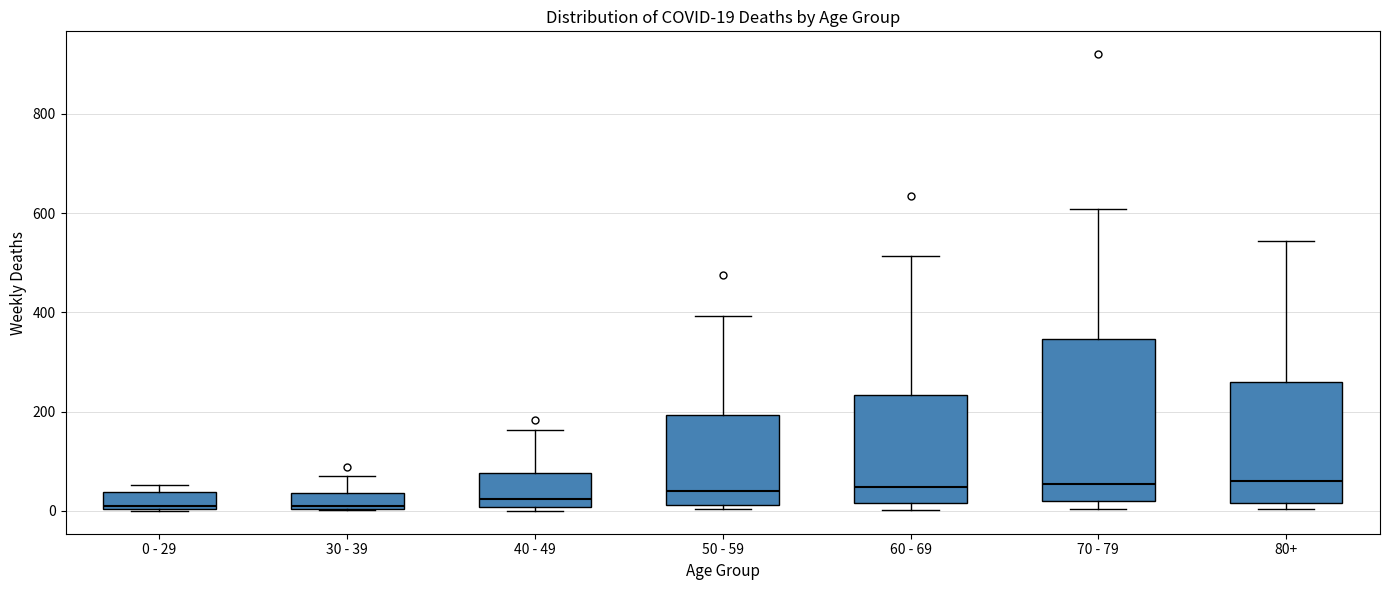

Comparing the boxes themselves (not the whiskers), which one is the tallest?

70 - 79